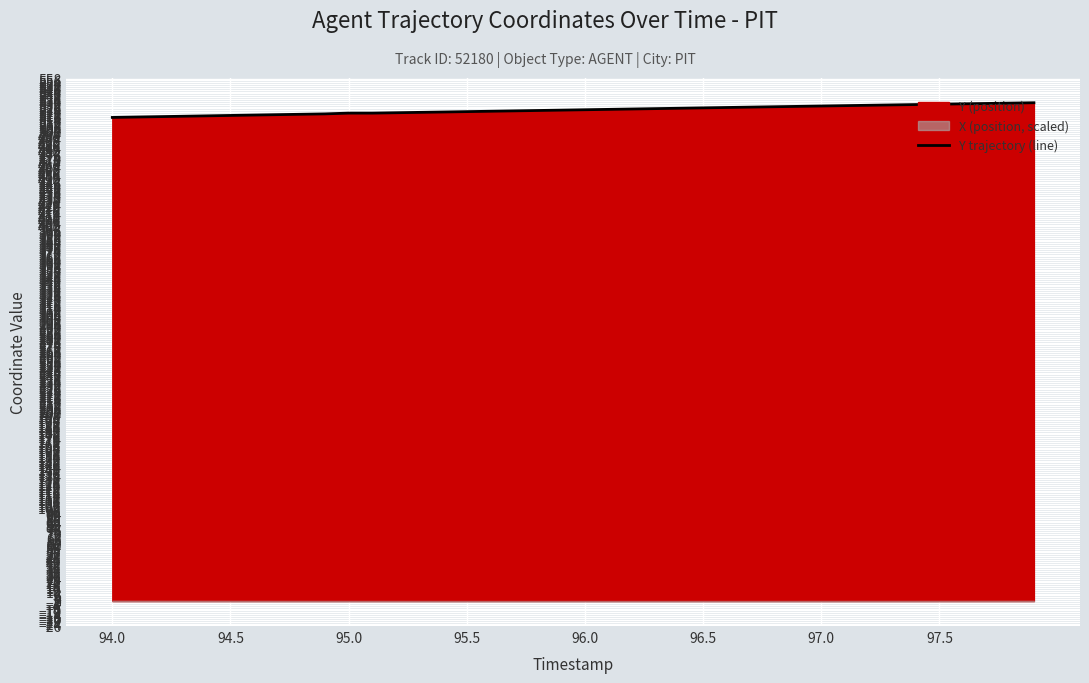

True or false: Y trajectory (line) has a value of 530.6 at 97.5.

True